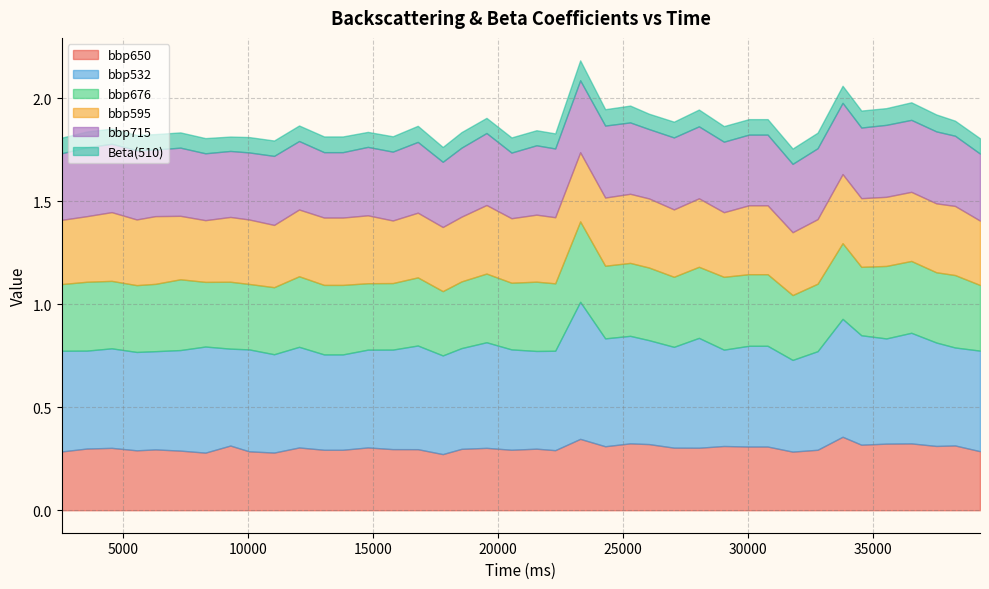

In bbp676, how many points are higher than both neighbors (excluding endpoints)?

13